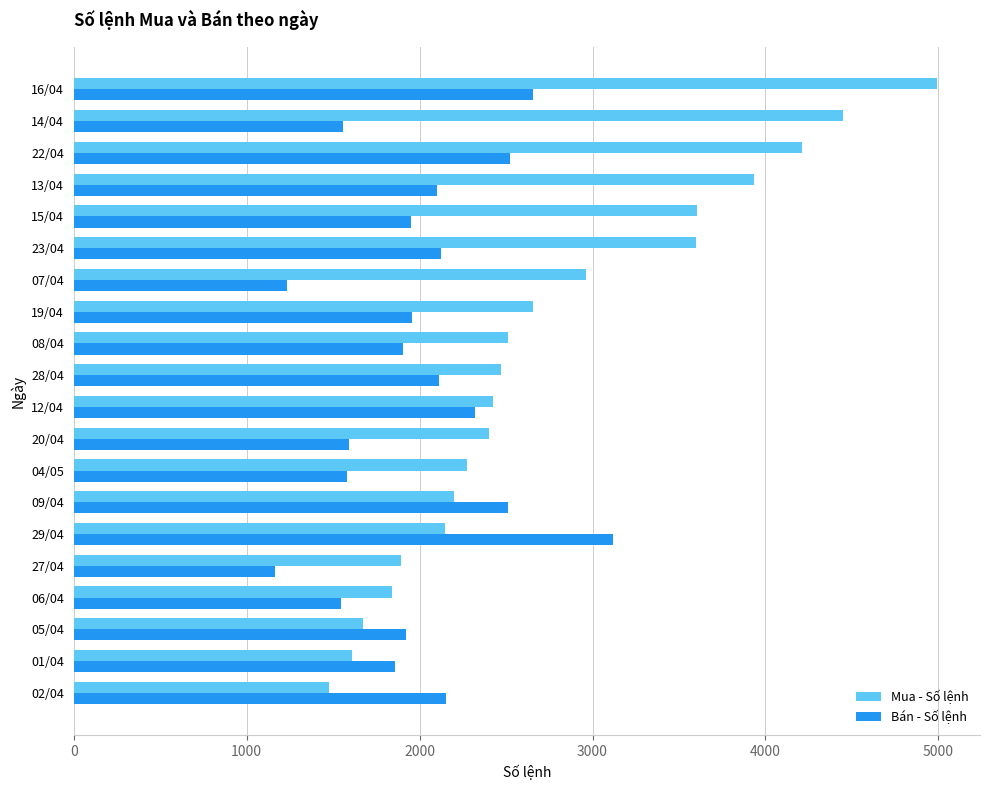

What is the spread (max minus min) of values at 14/04?

2891